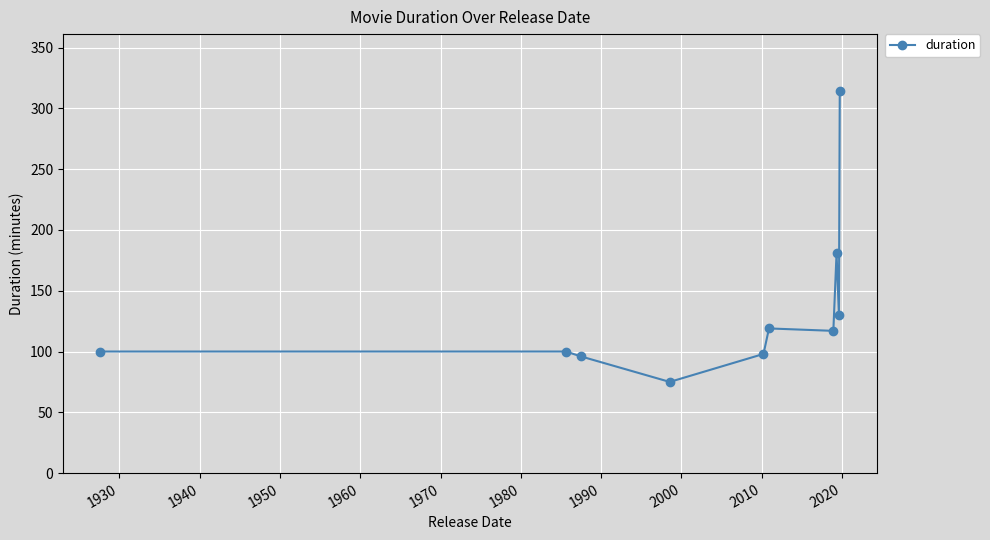

What is the smallest value displayed?

75